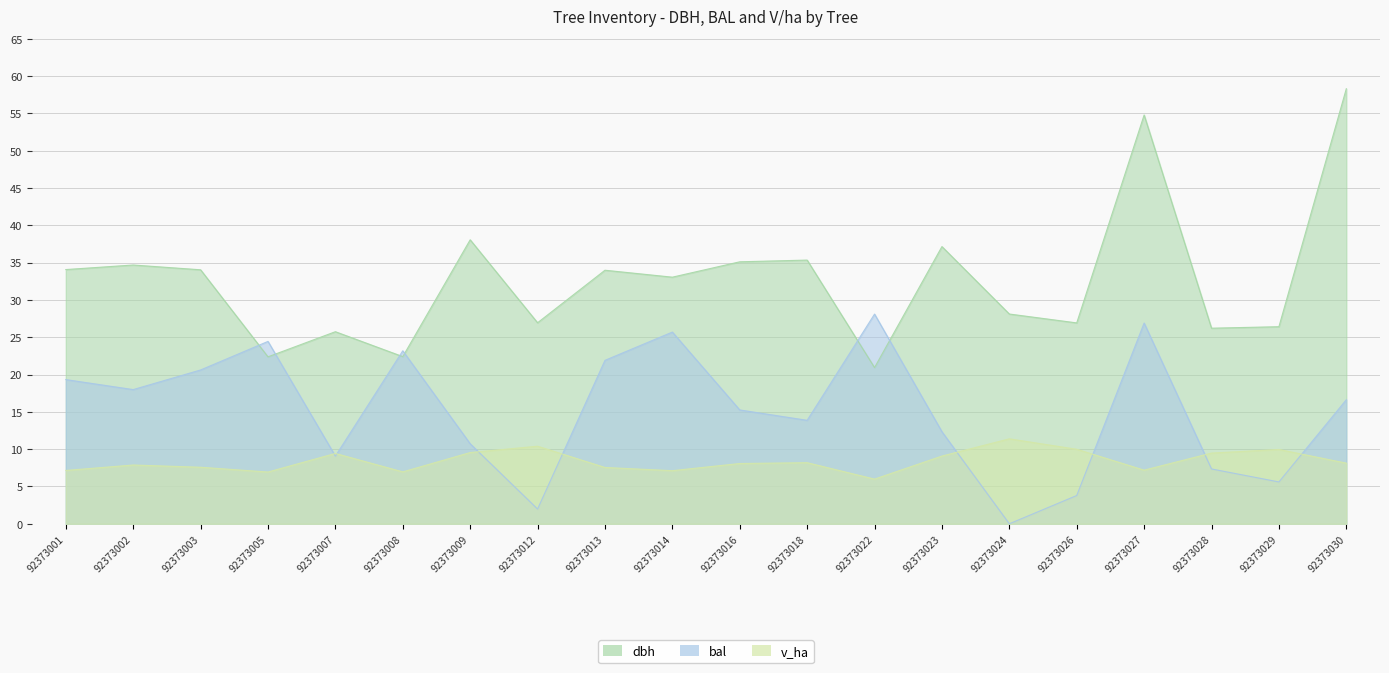

At how many categories does at least one series exceed 11?

20